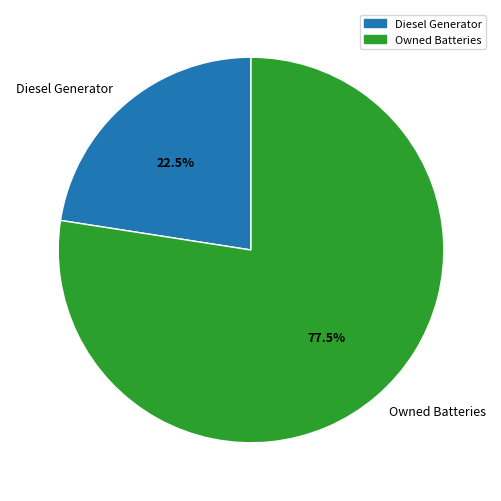

Count the number of slices in the pie.

2